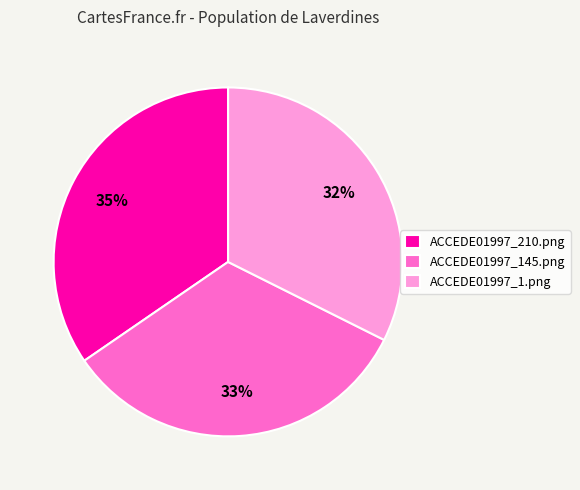

To the nearest percent, what is the combined percentage of ACCEDE01997_210.png and ACCEDE01997_1.png?

67%